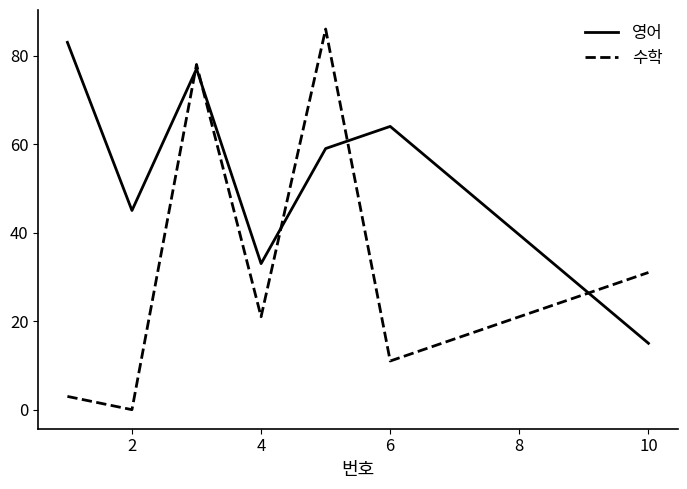

Which series has the largest total across all categories?

영어